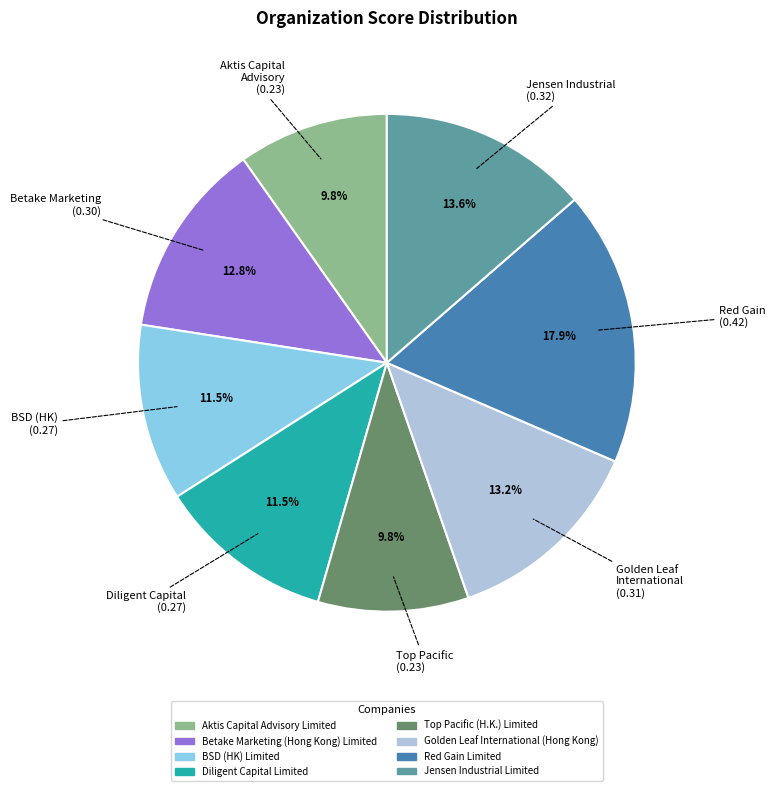

Which slice is the largest?

Red Gain Limited